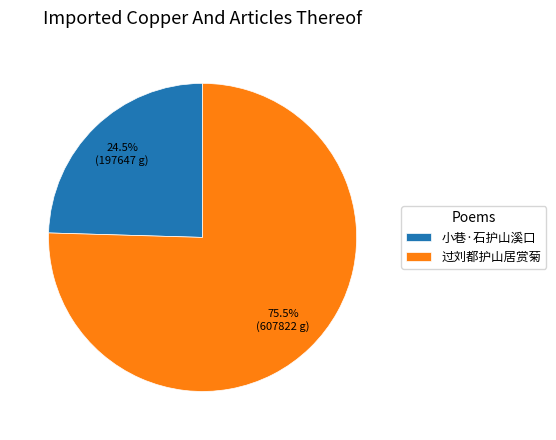

Count the number of slices in the pie.

2